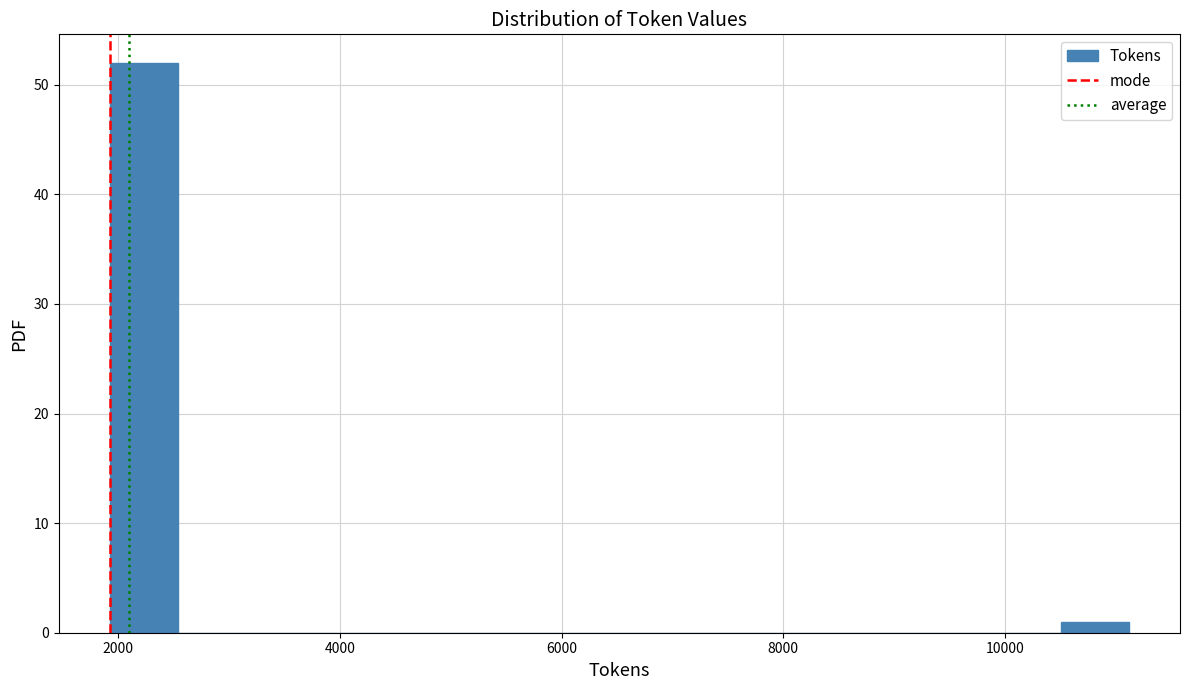

Read against the x-axis, roughly where is the centre of the tallest bar?

2200